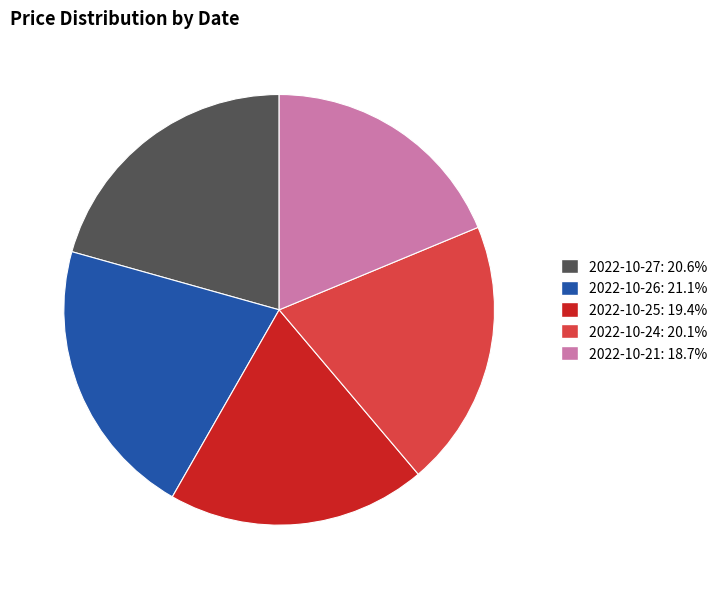

How many segments does this pie chart have?

5